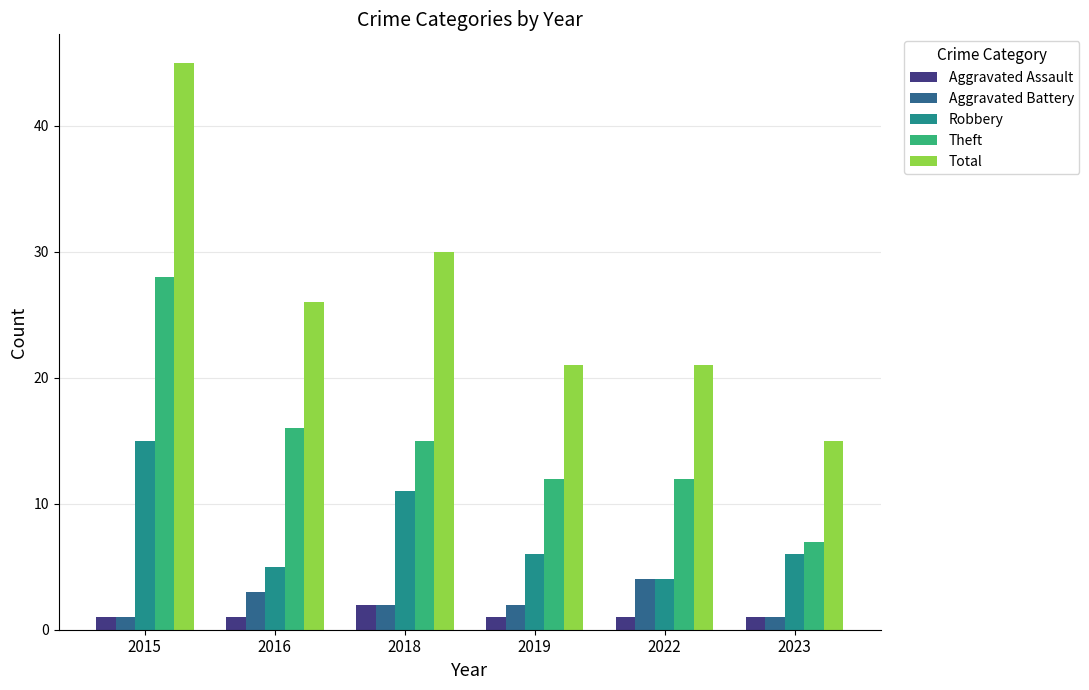

What are all the series names shown in the legend?

Aggravated Assault, Aggravated Battery, Robbery, Theft, Total